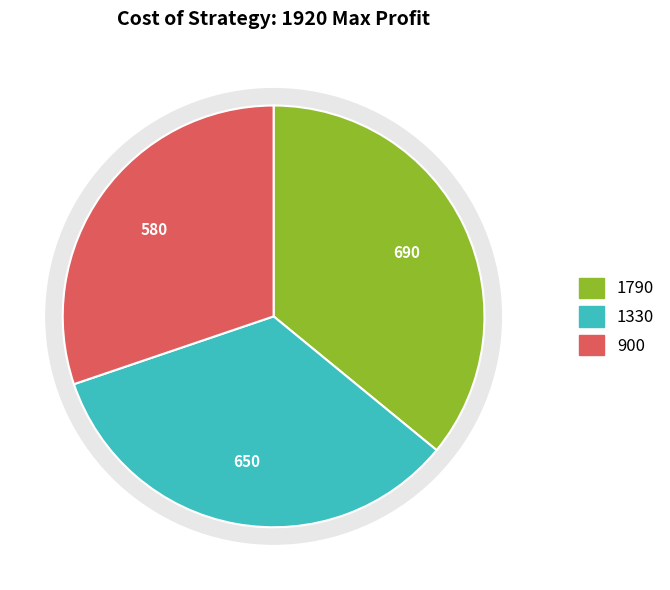

The 900 slice represents 30% of the pie. True or false?

True